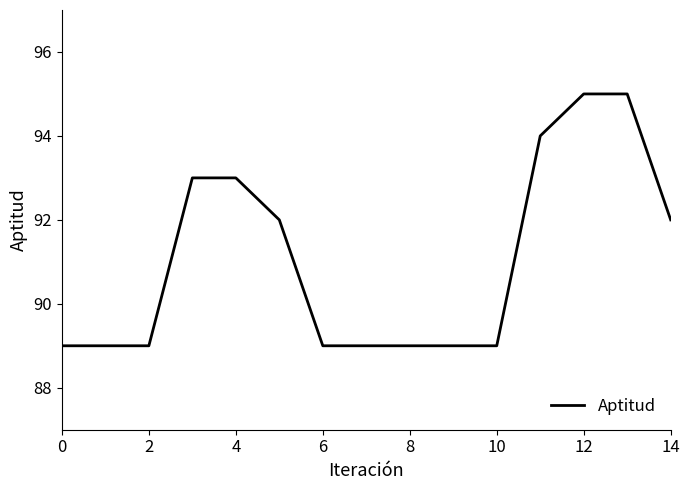

What is the difference between the maximum and minimum values?

6